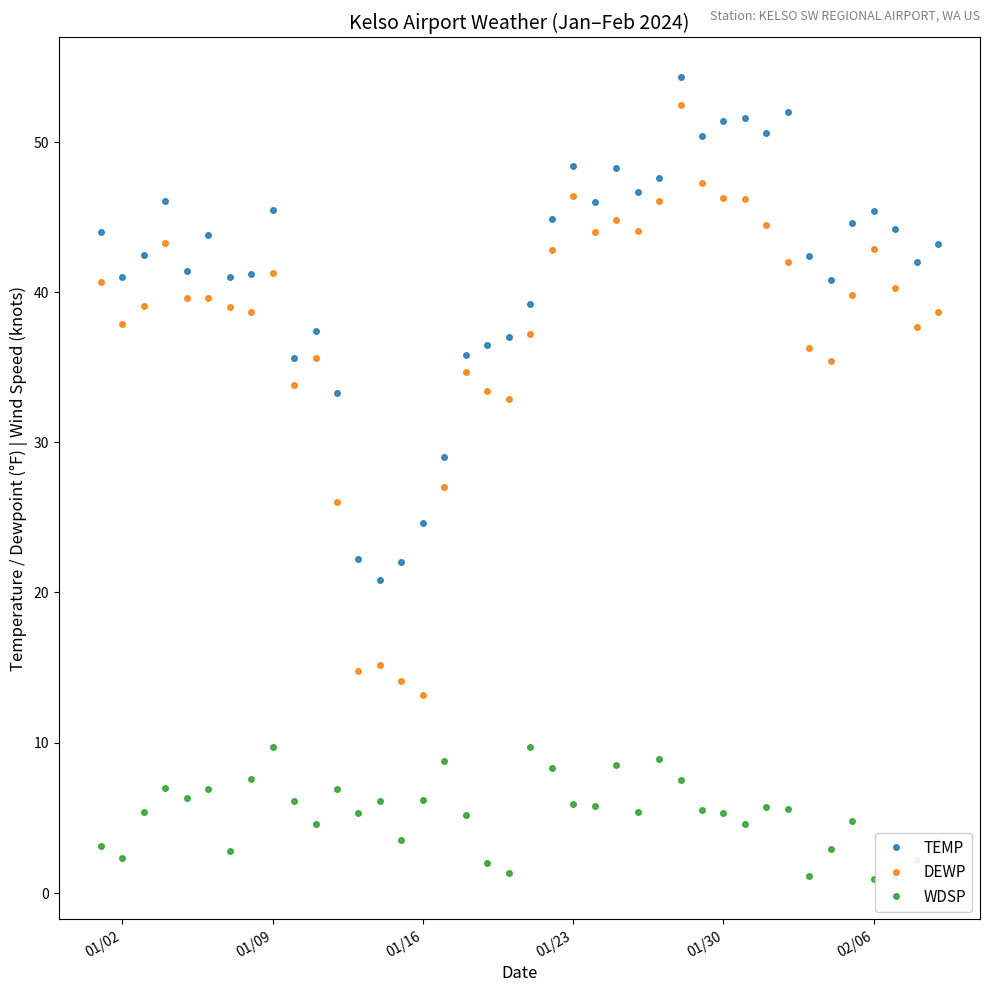

How many values in the TEMP series are below 43?

20